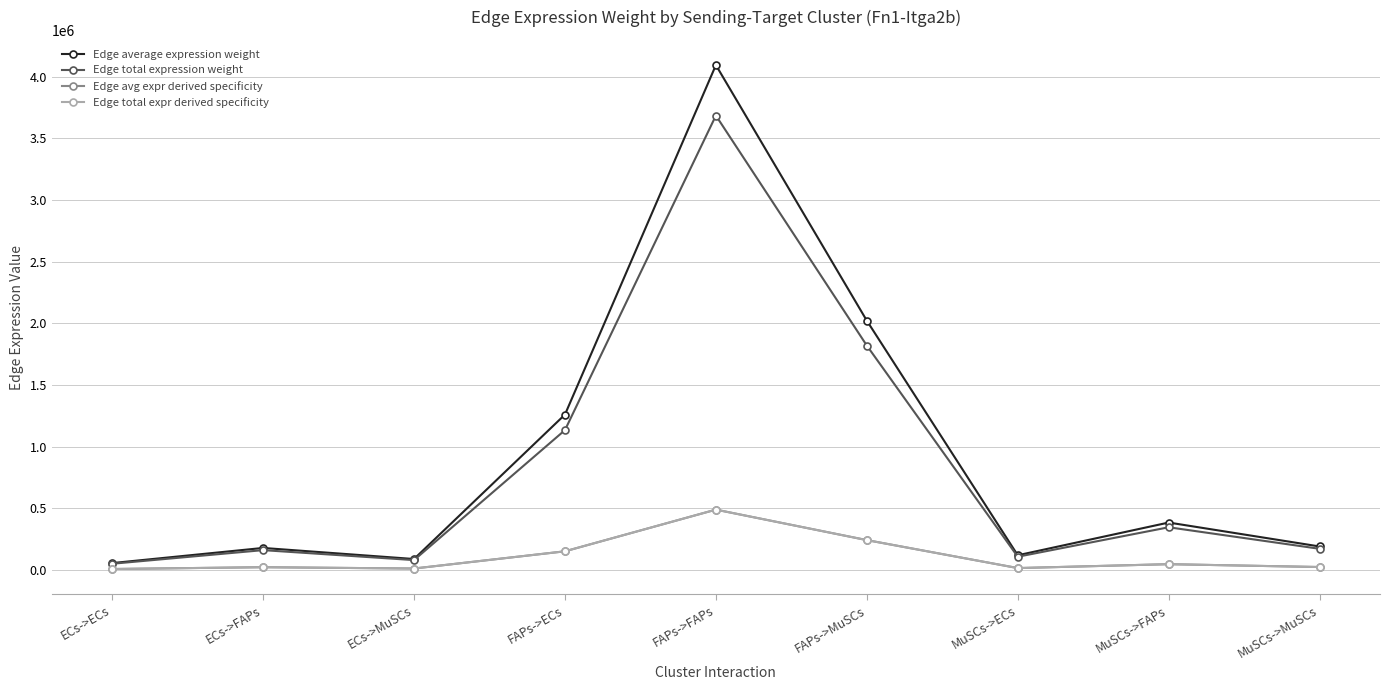

Reading left to right, what are all the values shown in this chart?

Edge average expression weight: 54571.9	177432.4	87581.1	1259476.3	4094999.2	2021302.4	117953.8	383509.1	189301.1
Edge total expression weight: 49114.7	159689.2	78823.0	1133528.6	3685499.3	1819172.2	106158.4	345158.2	170371.0
Edge avg expr derived specificity: 6507.4	21157.8	10443.6	150185.7	488306.3	241029.3	14065.3	45731.4	22573.1
Edge total expr derived specificity: 6507.4	21157.8	10443.6	150185.7	488306.3	241029.3	14065.3	45731.4	22573.1